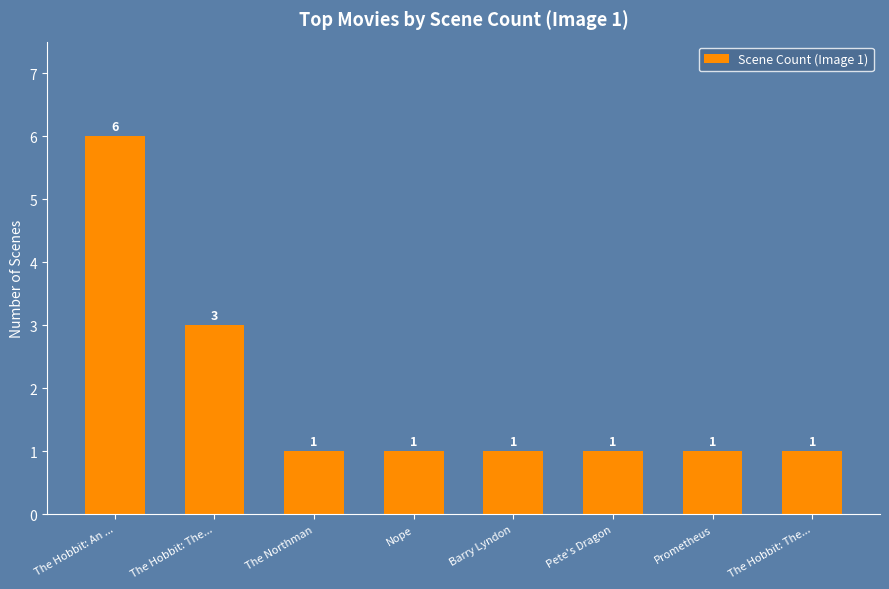

Rank the categories by value from highest to lowest.

The Hobbit: An ..., The Hobbit: The..., The Northman, Nope, Barry Lyndon, Pete's Dragon, Prometheus, The Hobbit: The...